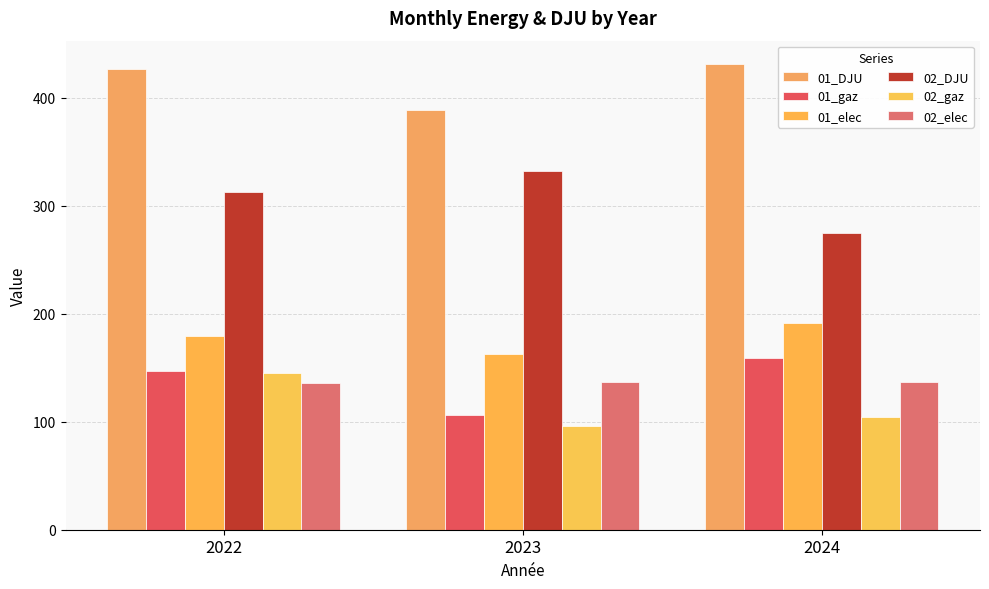

What value does the 02_elec series have at 2022?

136.1